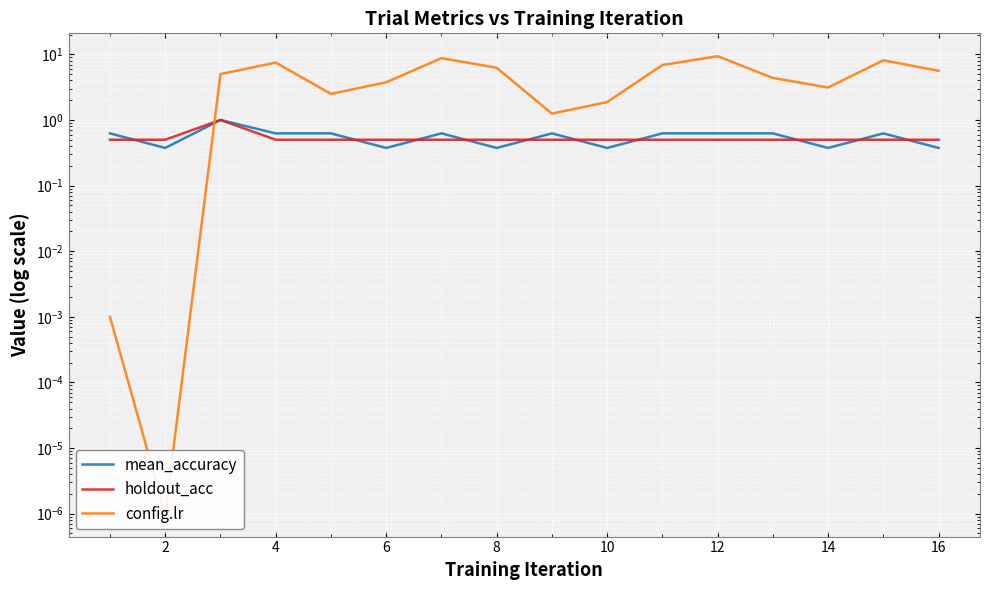

What is the sum of all config.lr values?

74.4